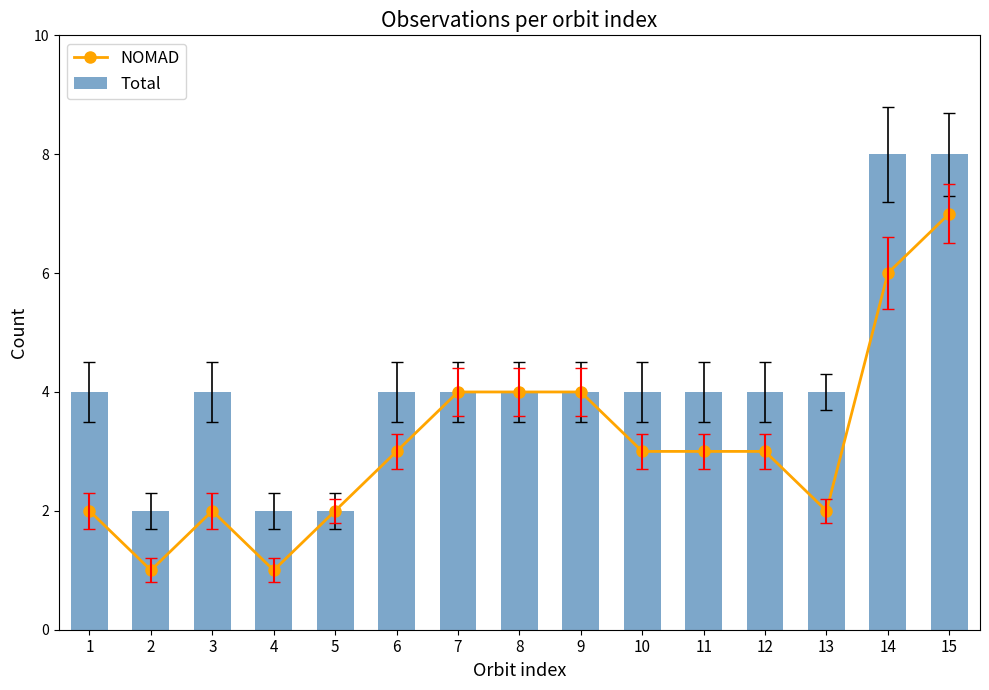

True or false: NOMAD has a value of 2 at 4.

False